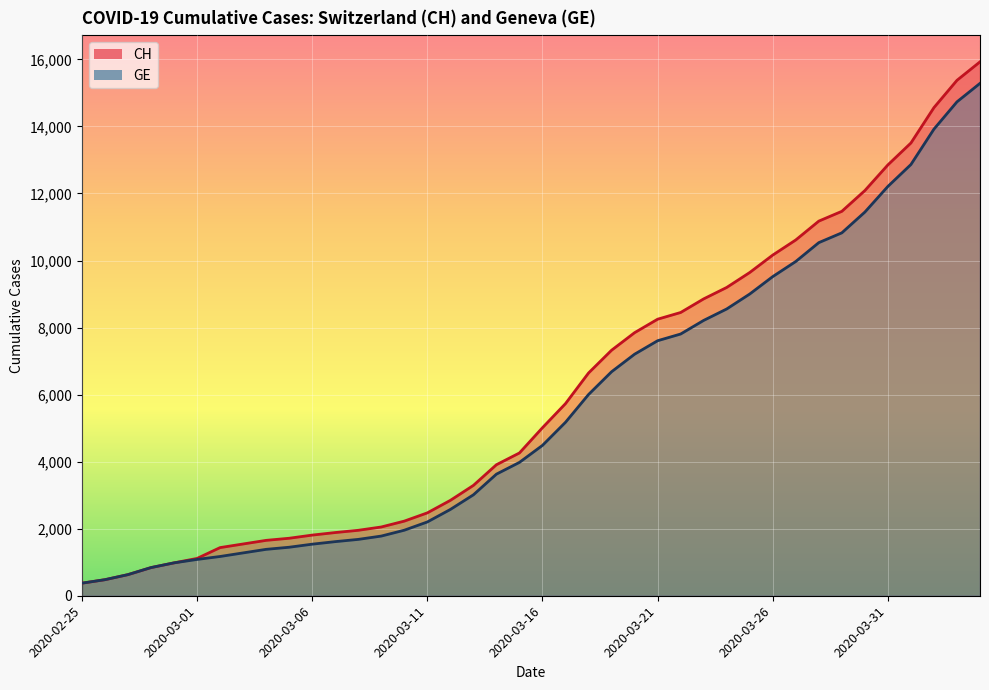

What is the label of the 7th point from the left?

2020-03-02